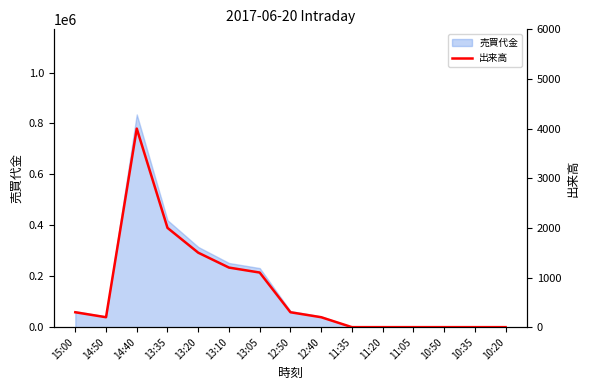

What is the change in value from 13:35 to 10:35?

-2000